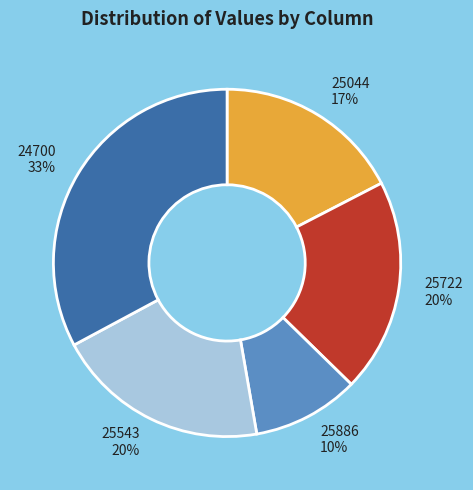

To the nearest percent, what percentage of the pie is 25722?

20%